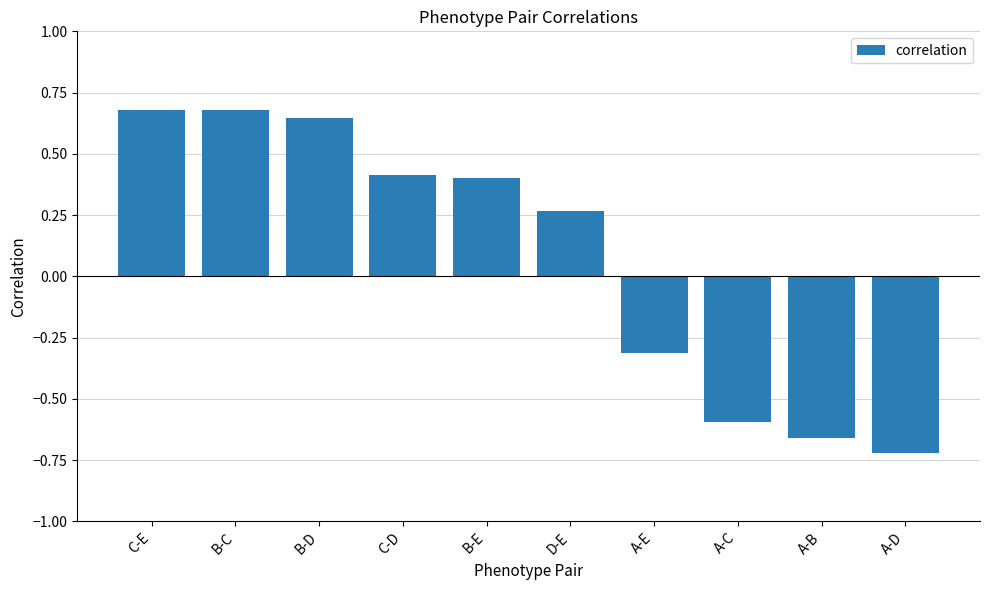

Which has a higher value, B-C or C-D?

B-C